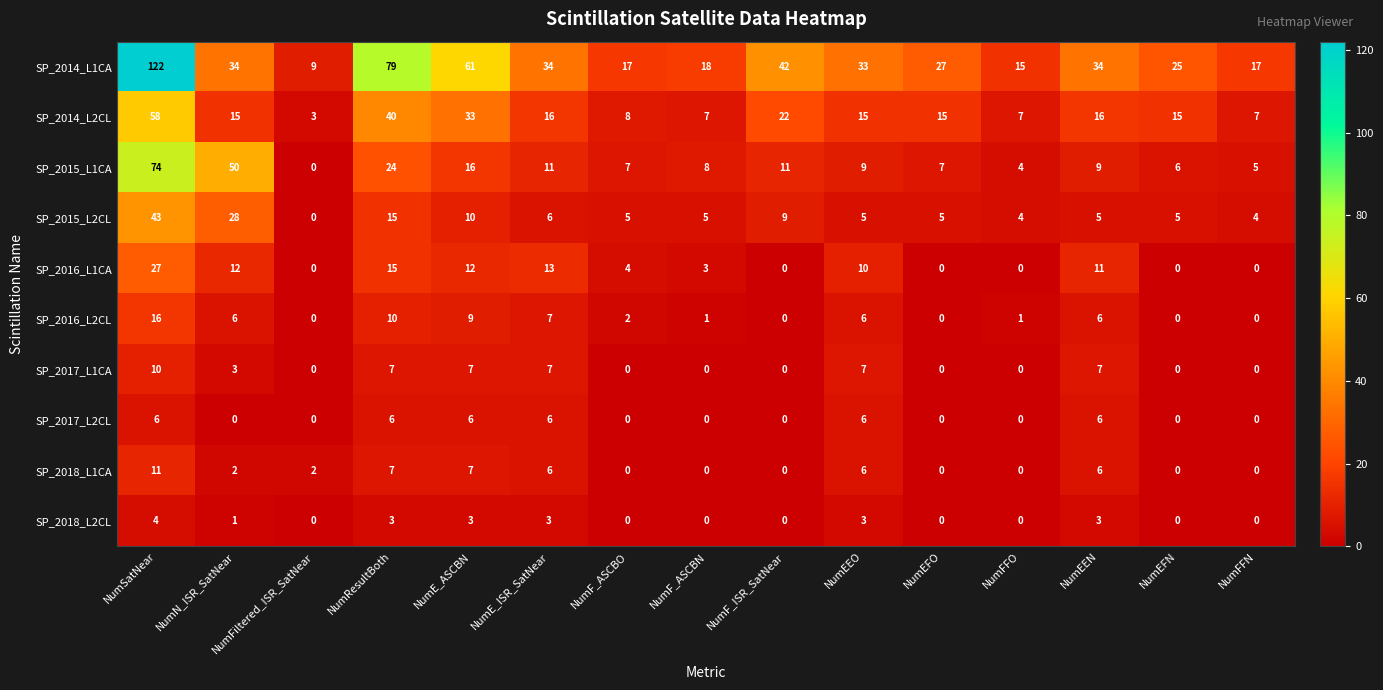

What is the sum of all SP_2016_L2CL values?

64